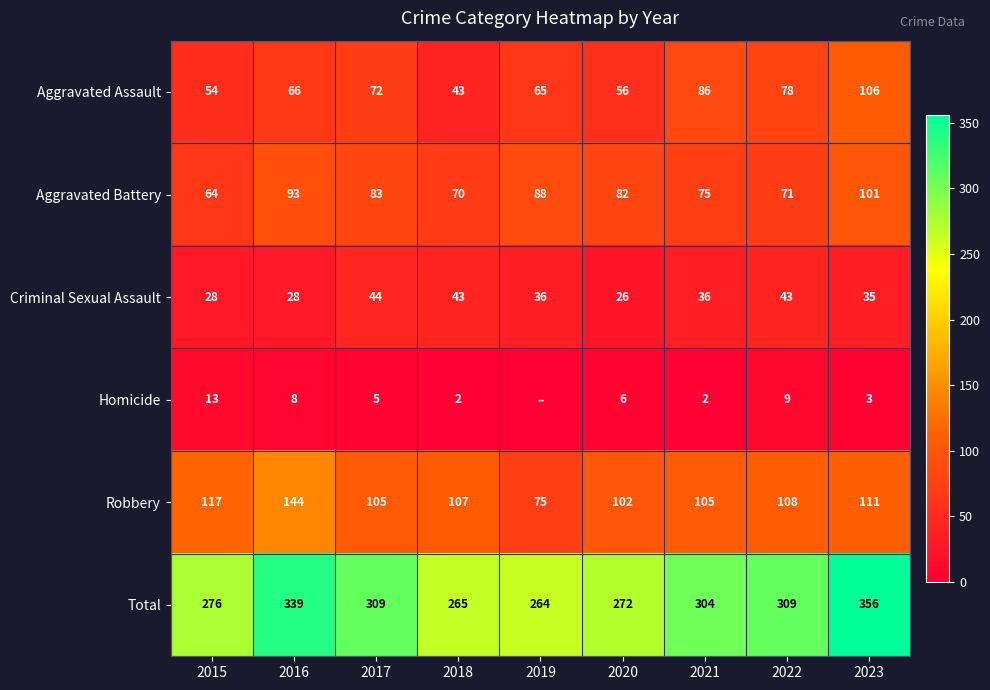

How many data points does each series have?

9